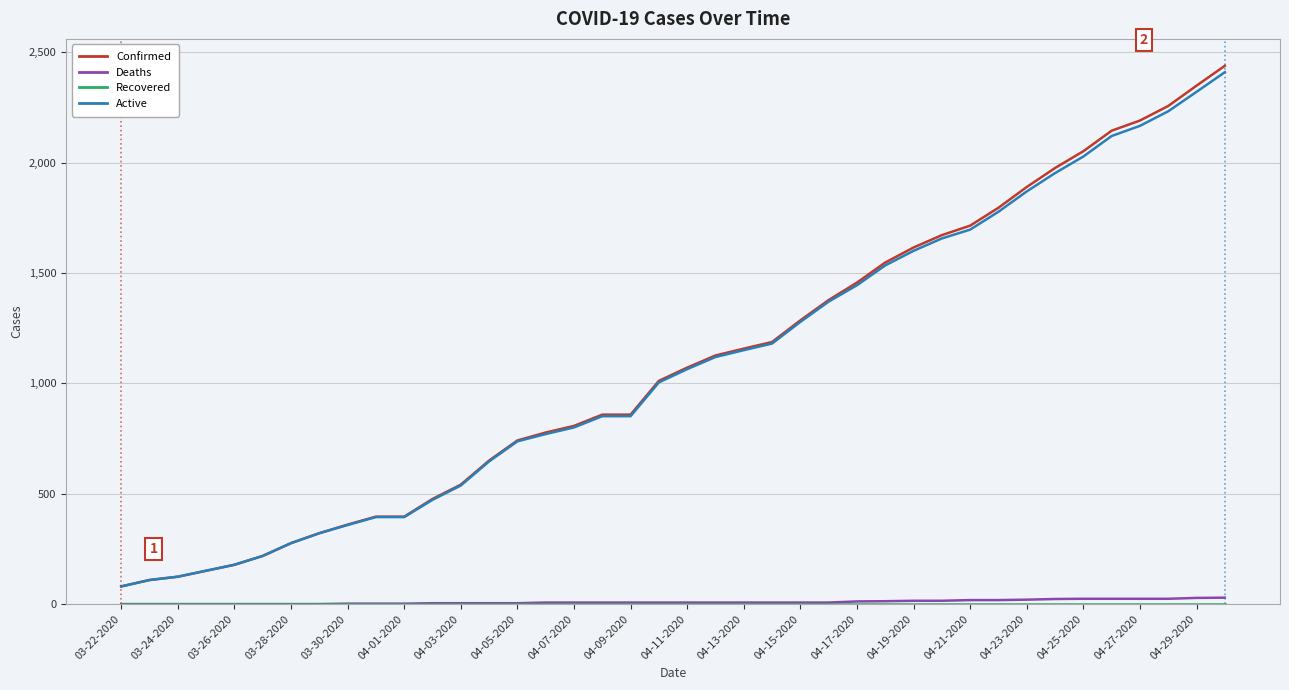

What is the greatest value displayed?

2438